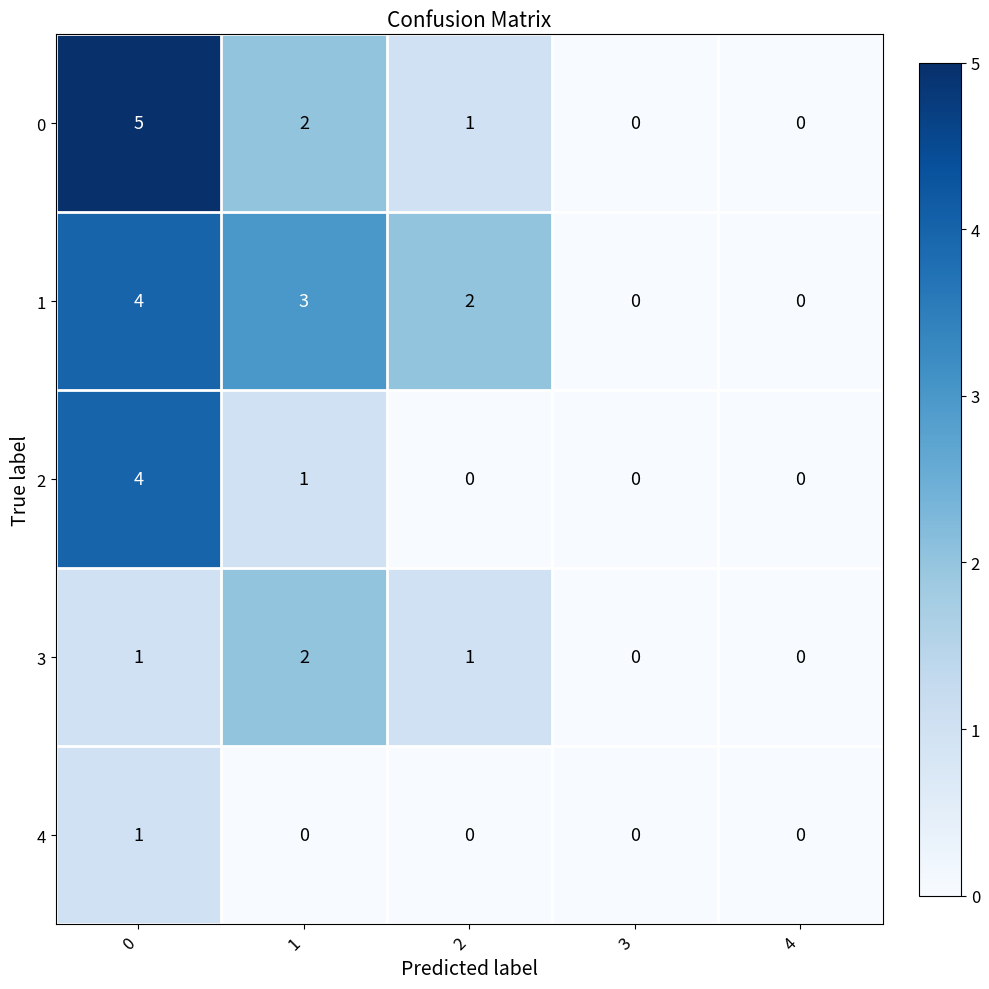

Reading left to right, transcribe all the data shown in this chart.

0: 0=5	1=2	2=1	3=0	4=0
1: 0=4	1=3	2=2	3=0	4=0
2: 0=4	1=1	2=0	3=0	4=0
3: 0=1	1=2	2=1	3=0	4=0
4: 0=1	1=0	2=0	3=0	4=0